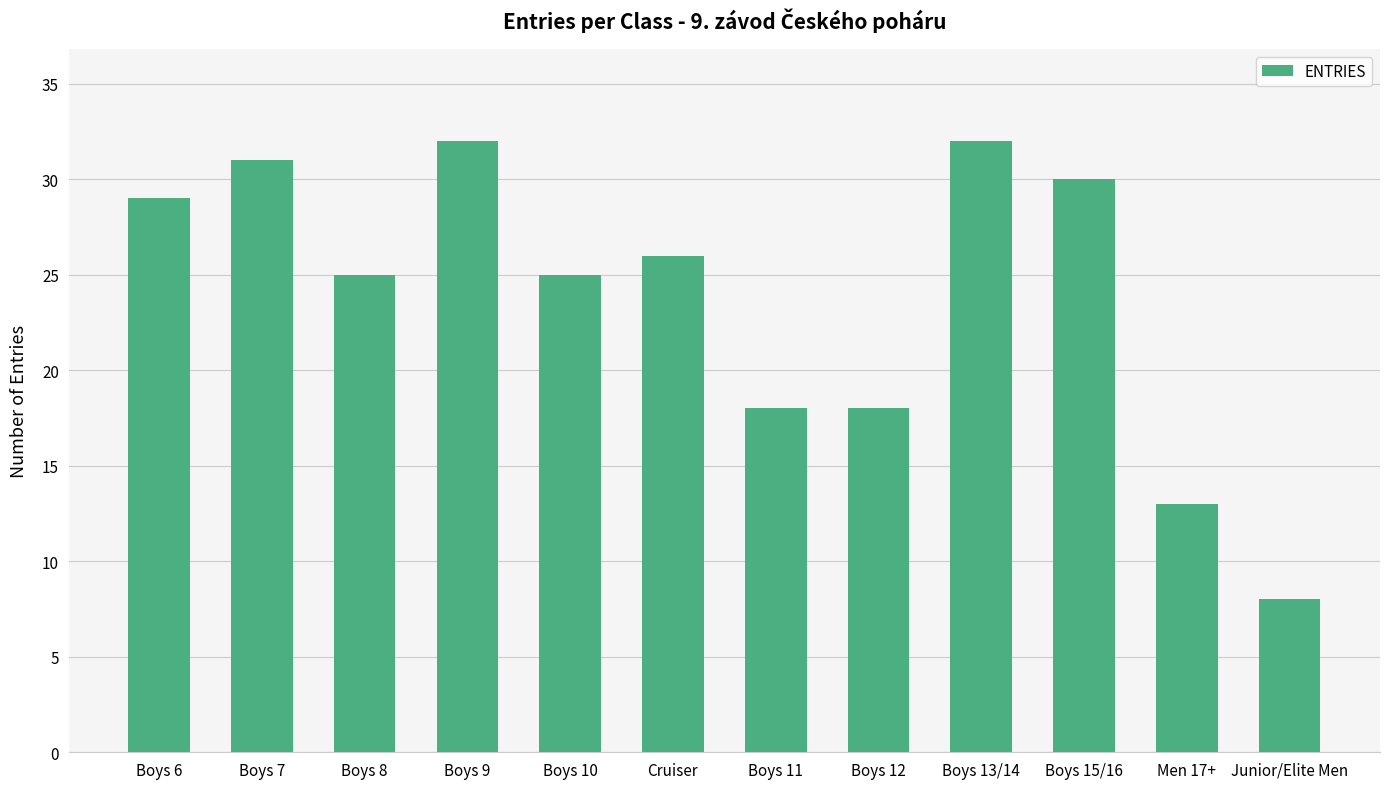

What is the label of the 2nd bar from the left?

Boys 7